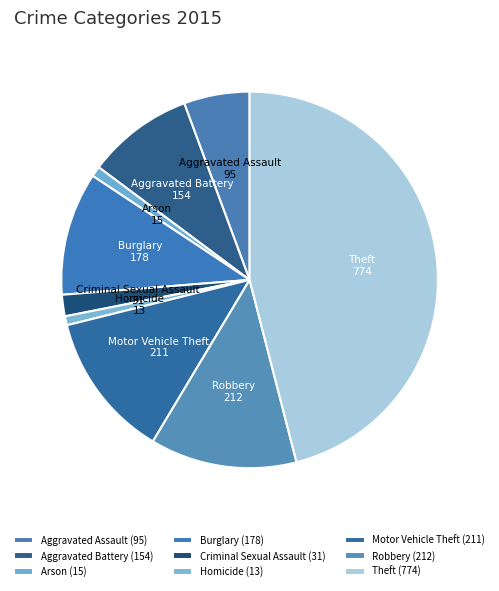

What is the ratio of the value at Homicide to the value at Aggravated Battery?

0.1